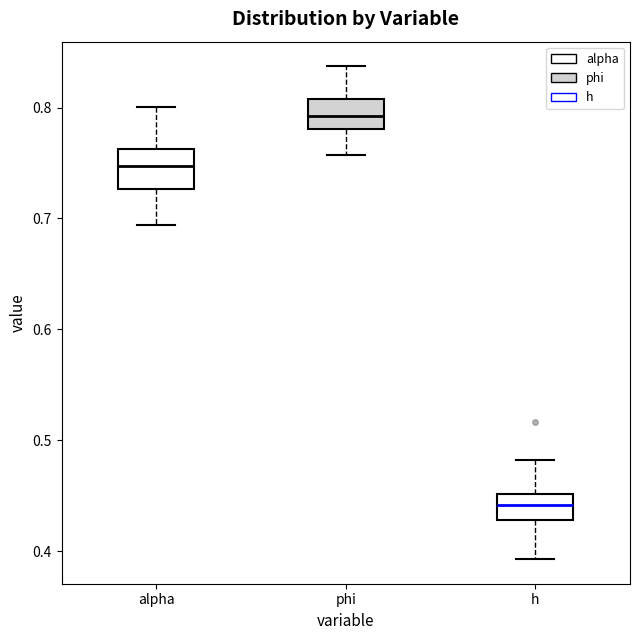

Reading left to right, read every box against the y-axis: the position of its median line, the range the box covers, and the ends of its whiskers. The values are not printed on the chart, so give them approximately, as read against the axis.

alpha: median 0.75, box 0.73 to 0.76, whiskers 0.69 to 0.80
phi: median 0.79, box 0.78 to 0.81, whiskers 0.76 to 0.84
h: median 0.44, box 0.43 to 0.45, whiskers 0.39 to 0.48